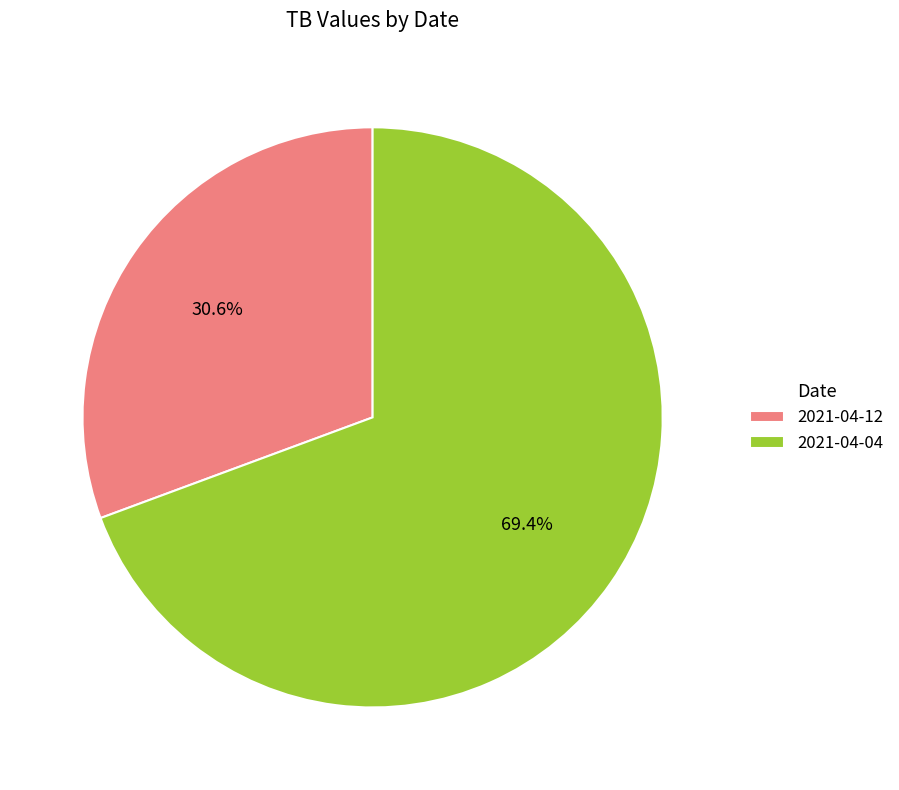

Which slice is the smallest?

2021-04-12